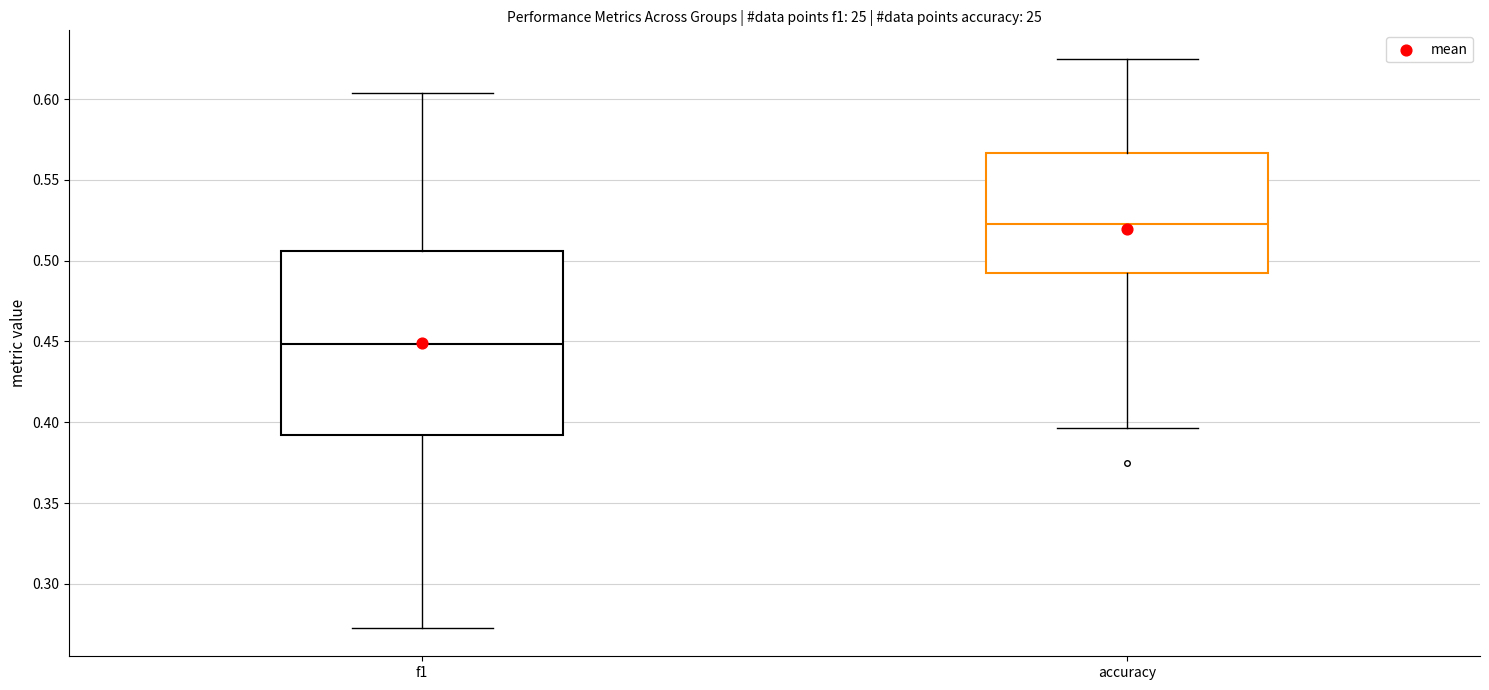

Reading left to right, transcribe this box plot: for each box, give where its median line is, the range the box spans, and where its two whiskers end, as read against the y-axis. The values are not printed on the chart, so give them approximately, as read against the axis.

f1: median 0.450, box 0.390 to 0.505, whiskers 0.275 to 0.605
accuracy: median 0.525, box 0.495 to 0.565, whiskers 0.395 to 0.625